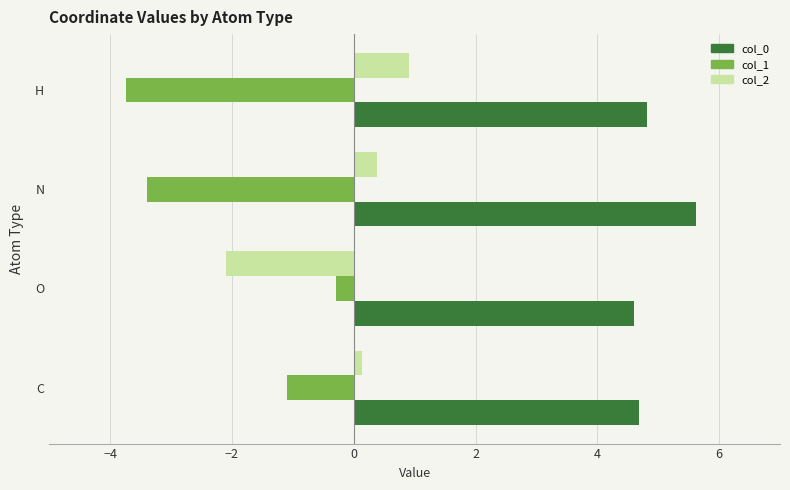

What is the highest value of the col_0 series?

5.6